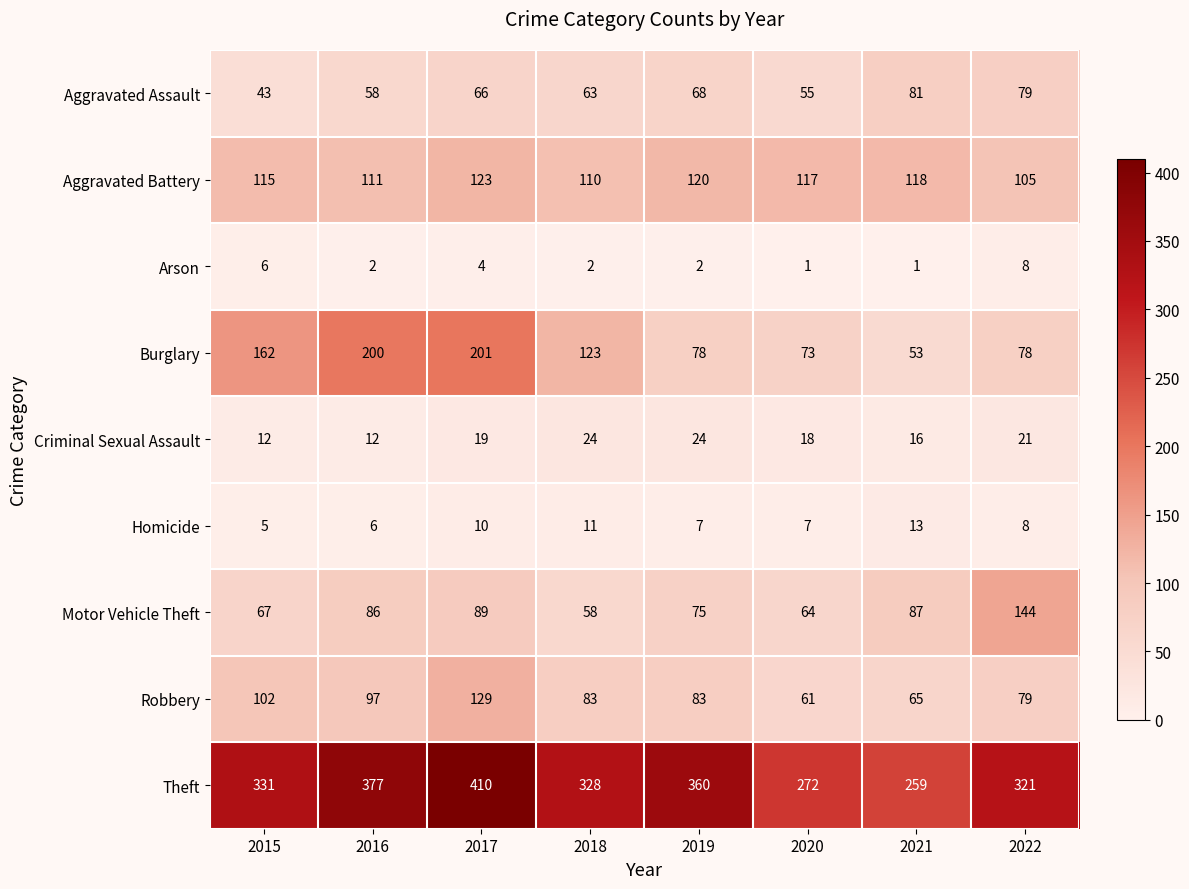

What is the maximum value shown in the chart?

410